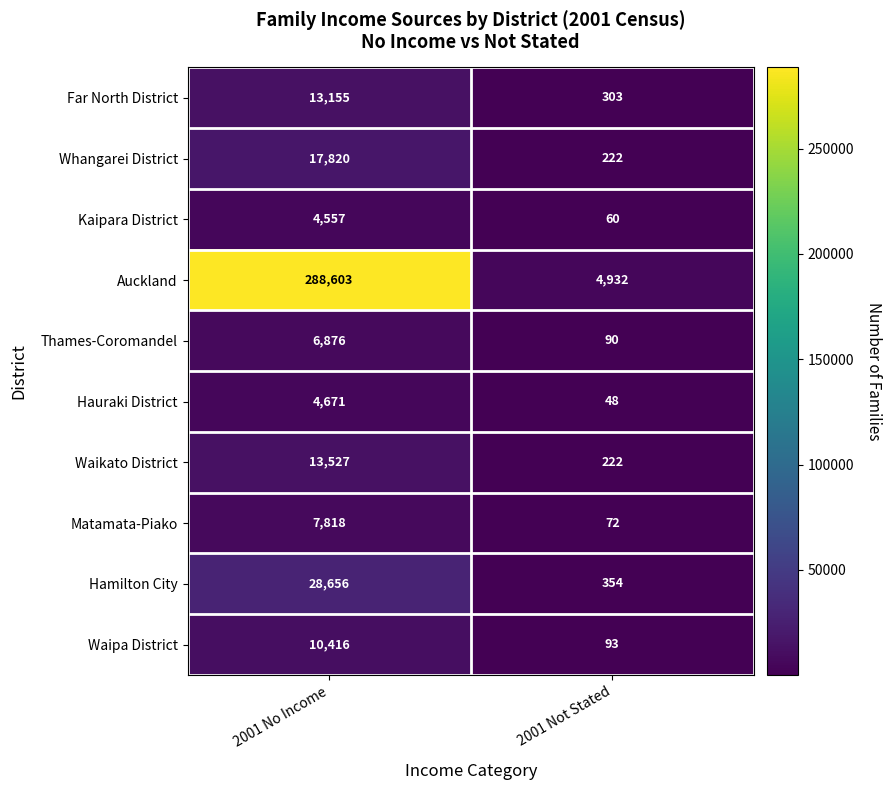

Reading left to right, extract all data points from this chart.

Far North District: 13155	303
Whangarei District: 17820	222
Kaipara District: 4557	60
Auckland: 288603	4932
Thames-Coromandel: 6876	90
Hauraki District: 4671	48
Waikato District: 13527	222
Matamata-Piako: 7818	72
Hamilton City: 28656	354
Waipa District: 10416	93